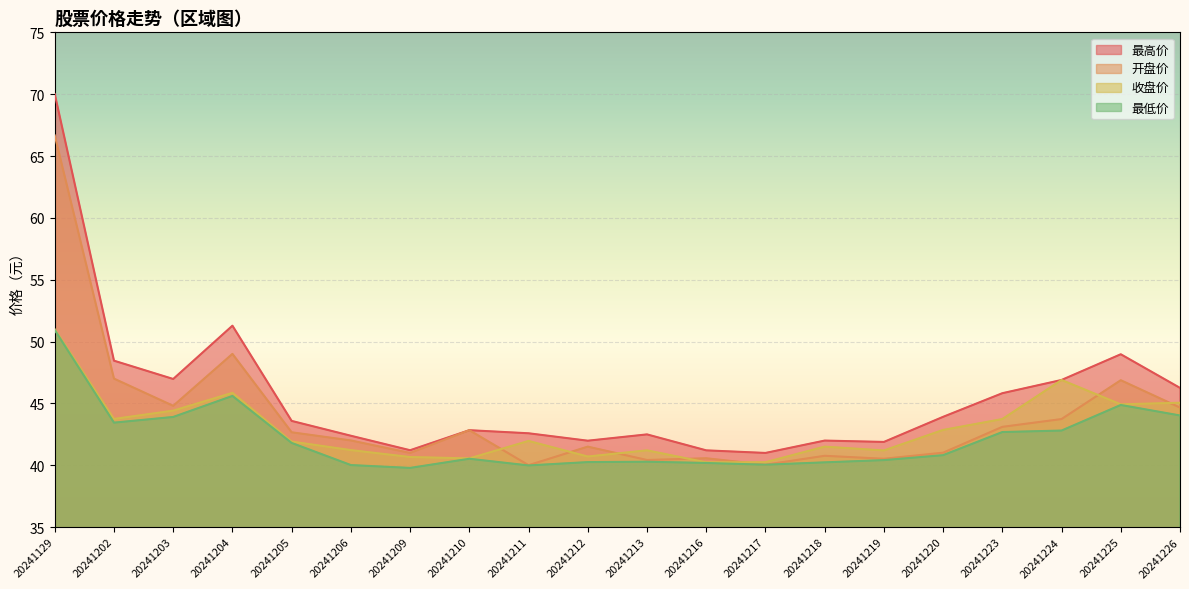

True or false: 开盘价 has a value of 49.0 at 20241204.

True